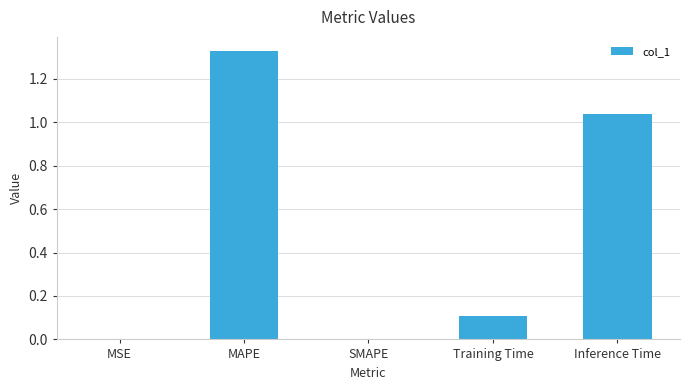

True or false: the data shows 0.9 at SMAPE.

False